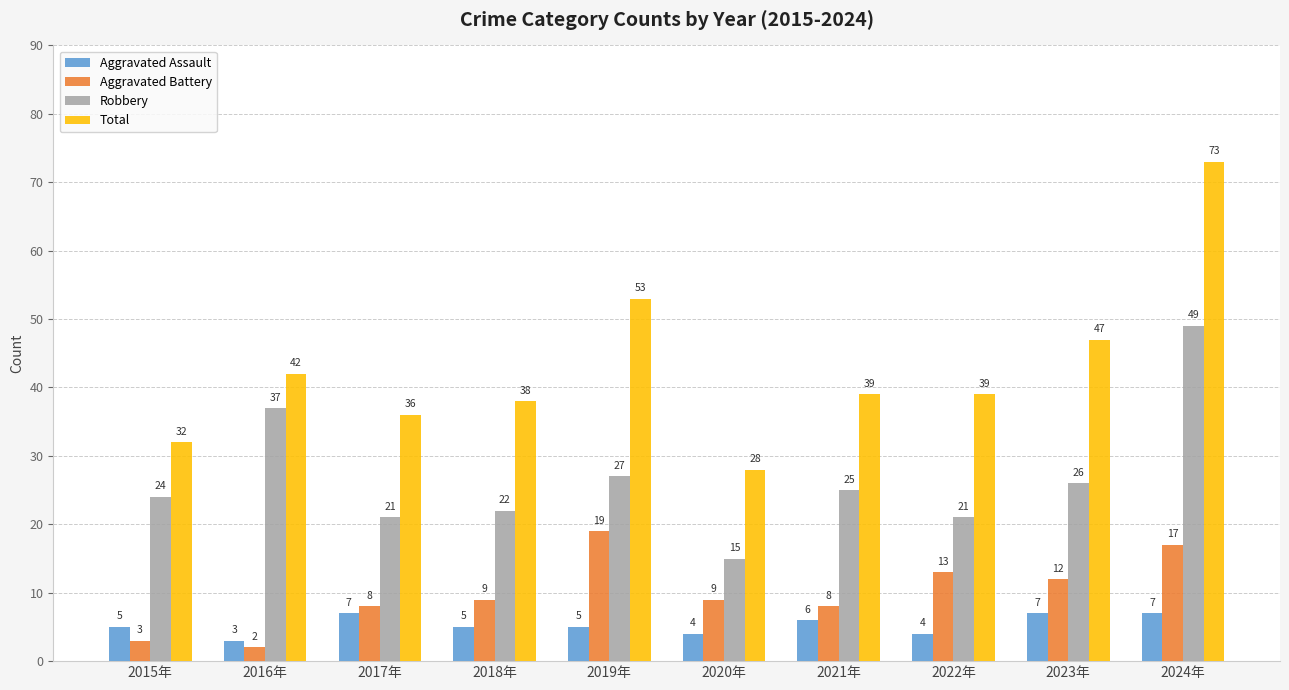

Reading left to right, list all the values displayed in this chart.

Aggravated Assault: 2015年=5	2016年=3	2017年=7	2018年=5	2019年=5	2020年=4	2021年=6	2022年=4	2023年=7	2024年=7
Aggravated Battery: 2015年=3	2016年=2	2017年=8	2018年=9	2019年=19	2020年=9	2021年=8	2022年=13	2023年=12	2024年=17
Robbery: 2015年=24	2016年=37	2017年=21	2018年=22	2019年=27	2020年=15	2021年=25	2022年=21	2023年=26	2024年=49
Total: 2015年=32	2016年=42	2017年=36	2018年=38	2019年=53	2020年=28	2021年=39	2022年=39	2023年=47	2024年=73